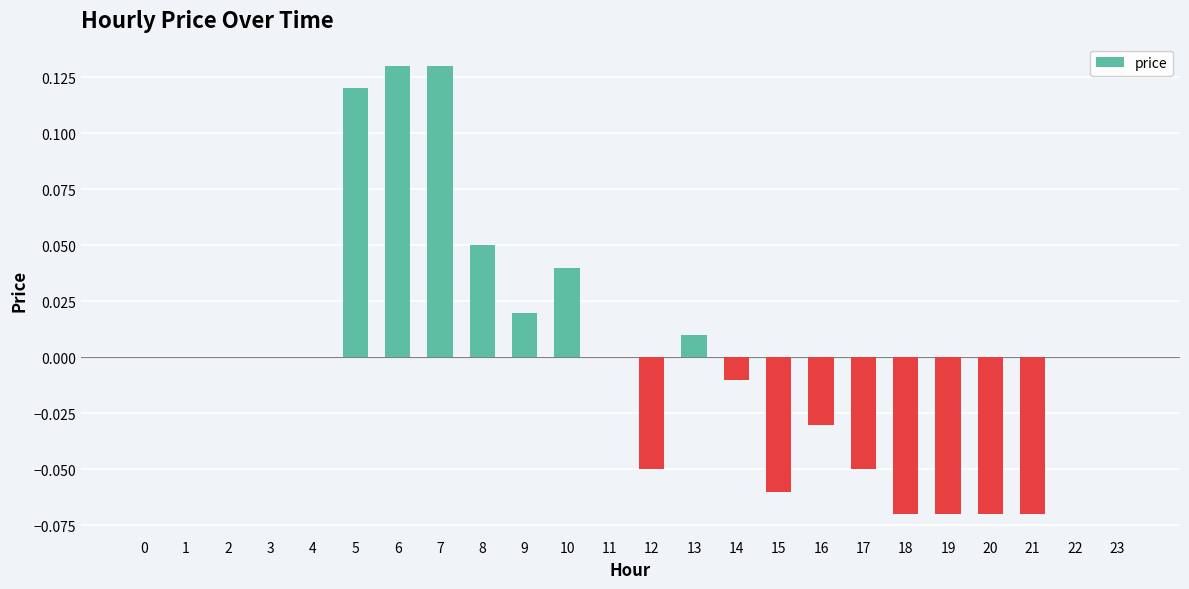

Which has a higher value, 9 or 11?

9